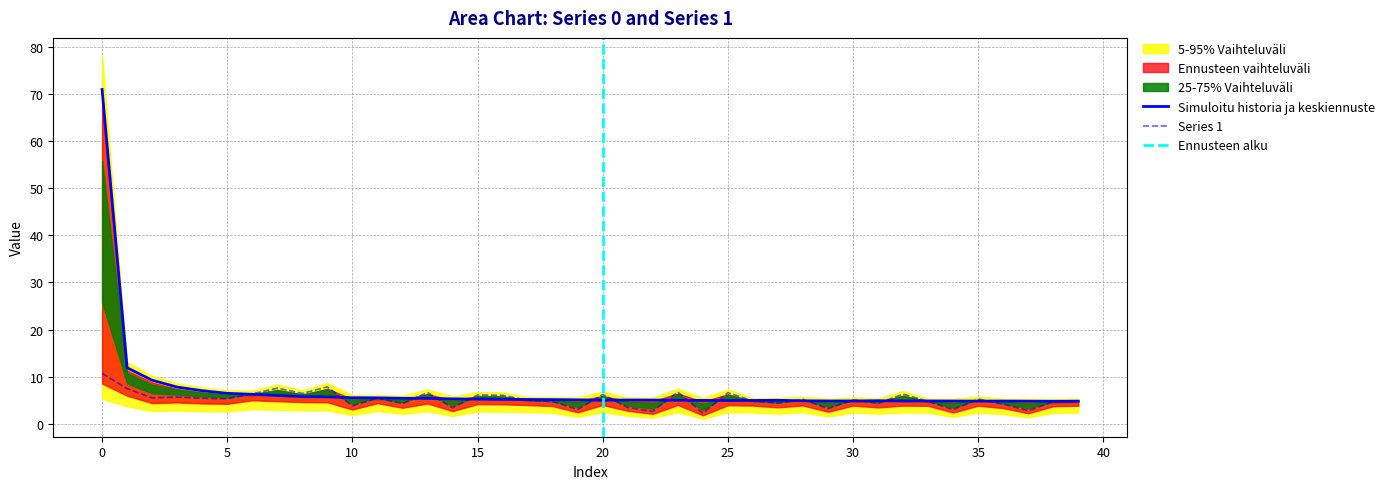

Where is 1 nearest to the value 6?

16